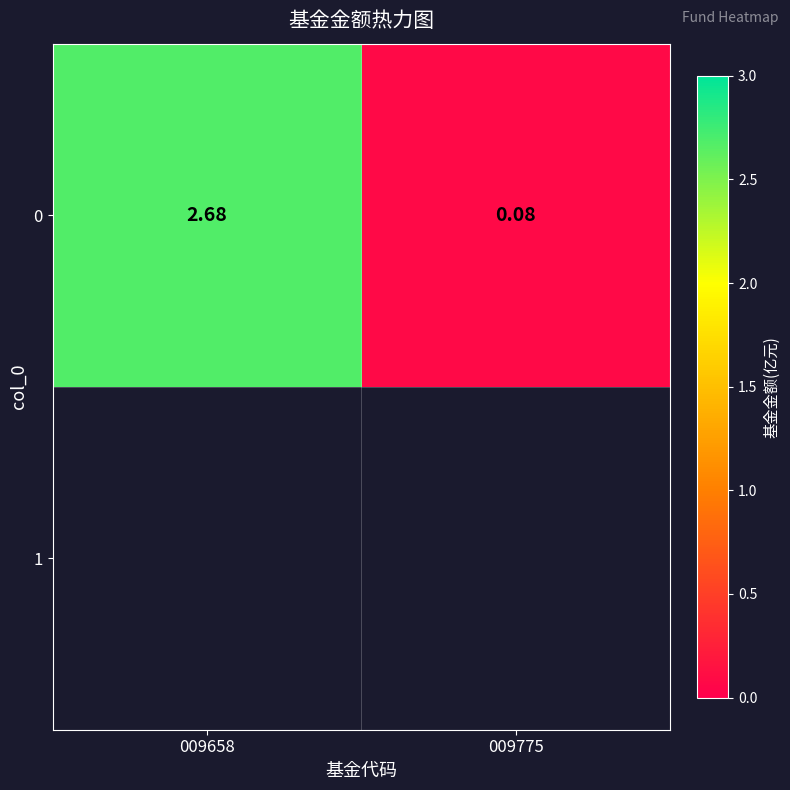

What is the average value?

1.4